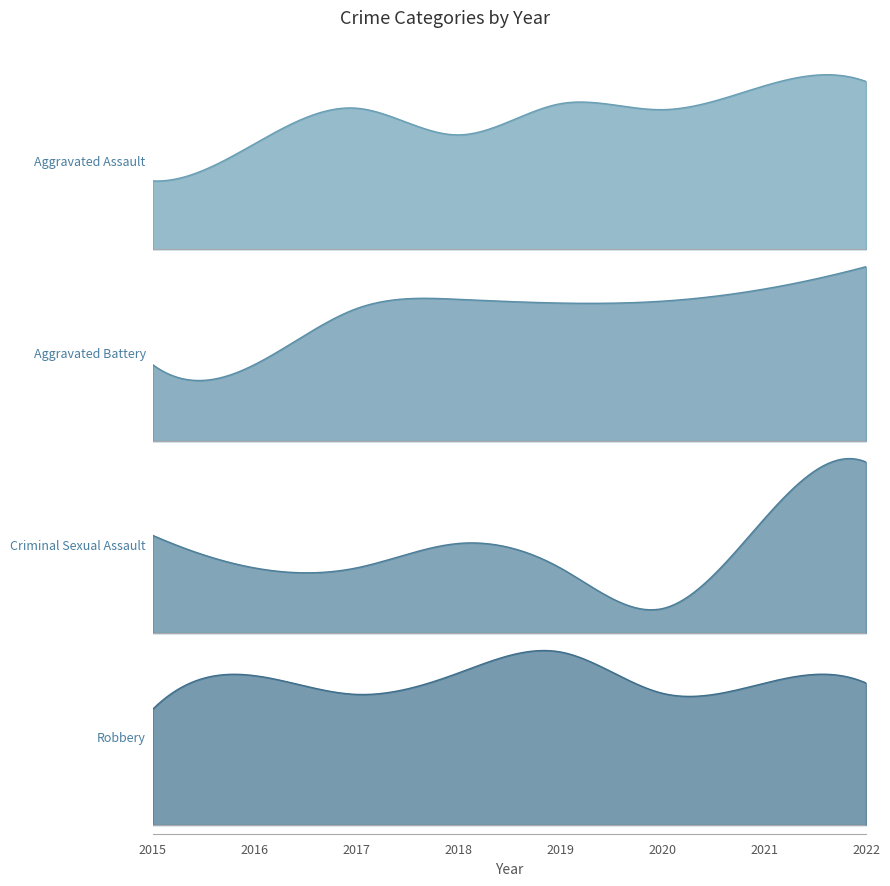

List the labels in order of Criminal Sexual Assault value, smallest first.

2020, 2016, 2017, 2019, 2018, 2015, 2021, 2022